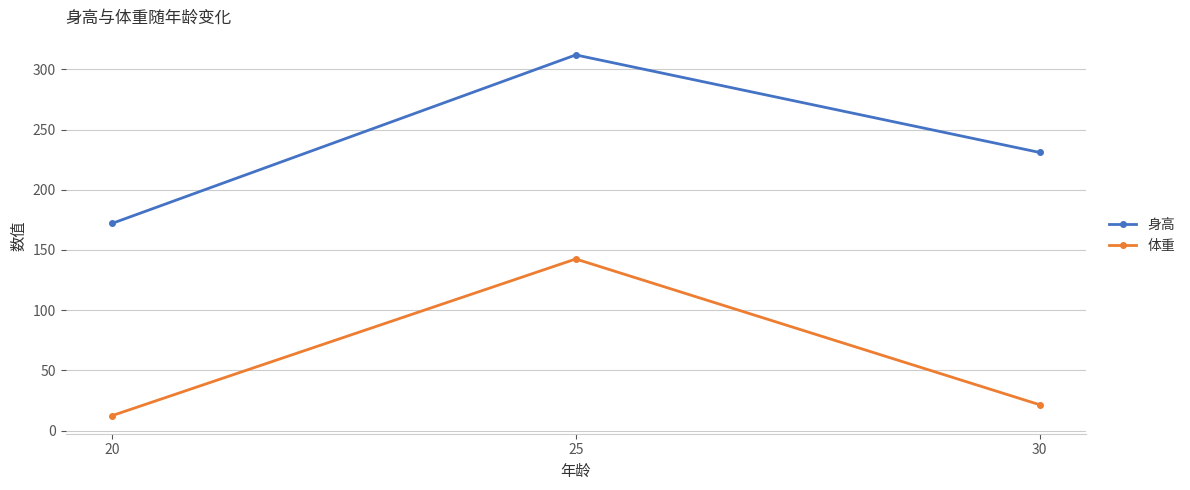

List the series in order of their overall mean, lowest first.

体重, 身高